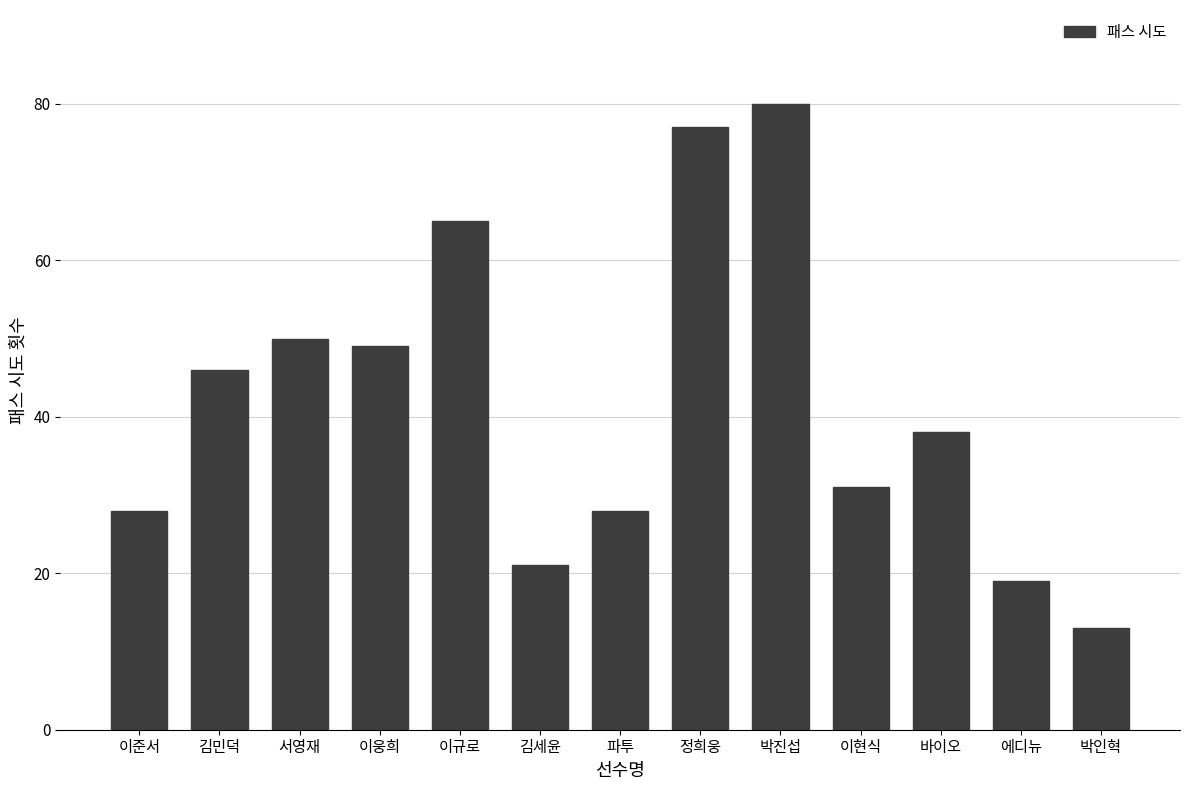

Reading left to right, extract all data points from this chart.

이준서=28	김민덕=46	서영재=50	이웅희=49	이규로=65	김세윤=21	파투=28	정희웅=77	박진섭=80	이현식=31	바이오=38	에디뉴=19	박인혁=13